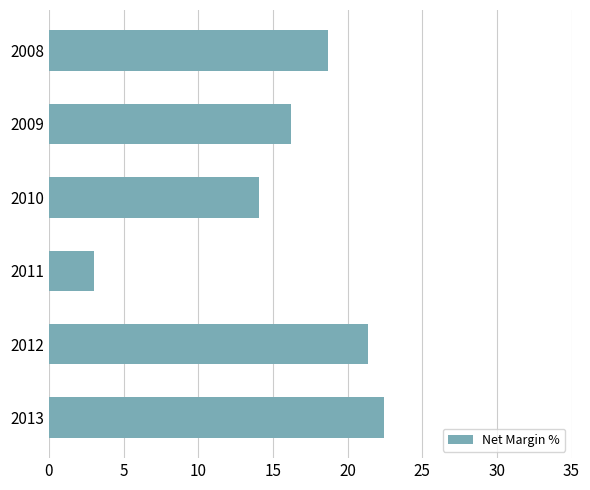

Where is the data nearest to the value 12?

2010